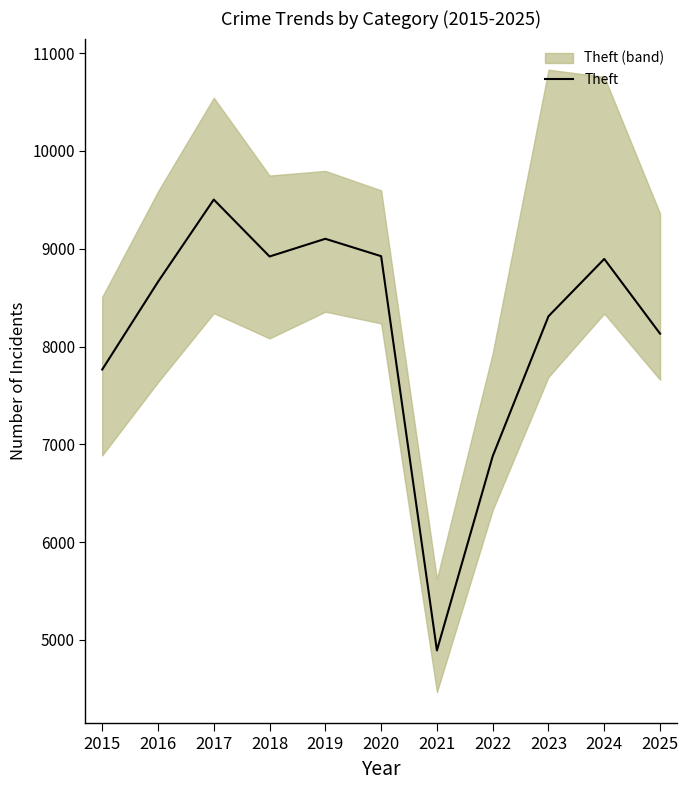

What is the sum of the values at 2025 and 2017?

17635